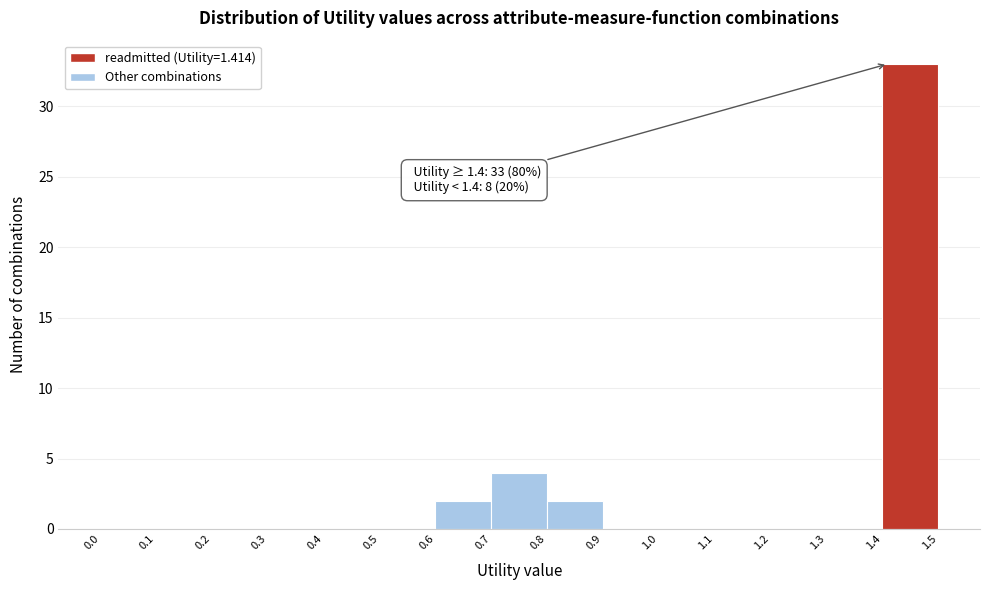

Which range on the x-axis has the tallest bar?

1.4 to 1.5